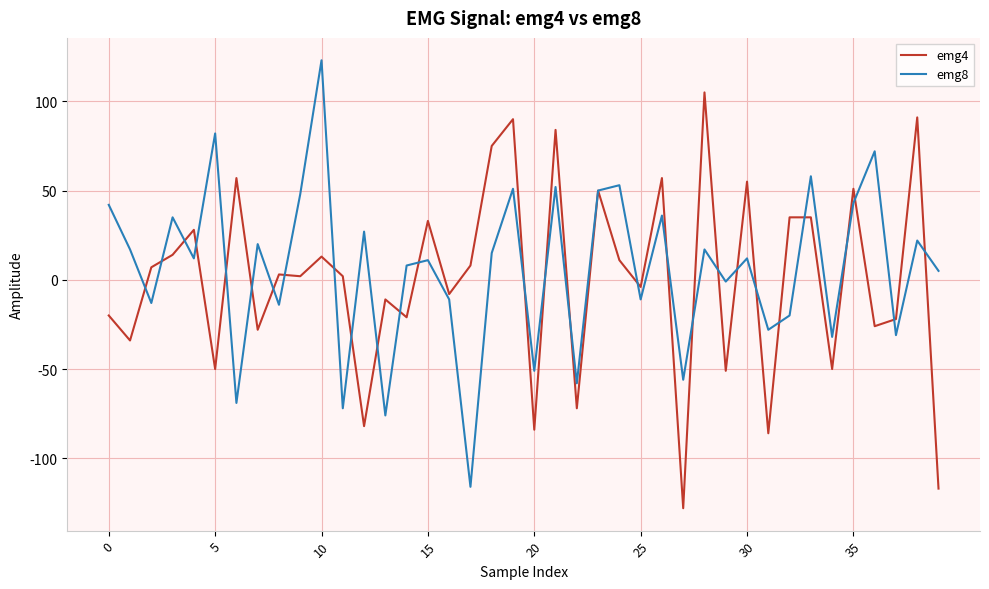

What is the maximum value shown in the chart?

123